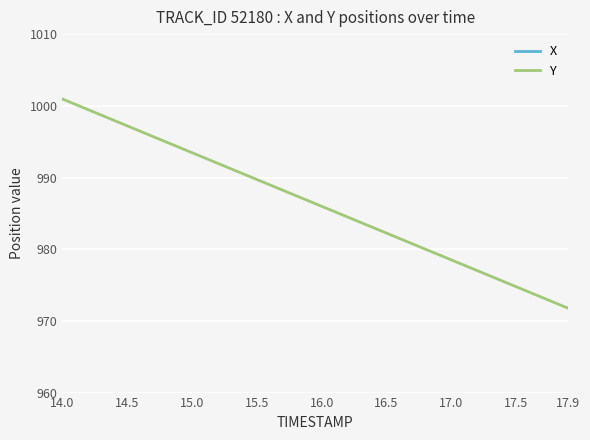

What is the highest value of the Y series?

1001.0